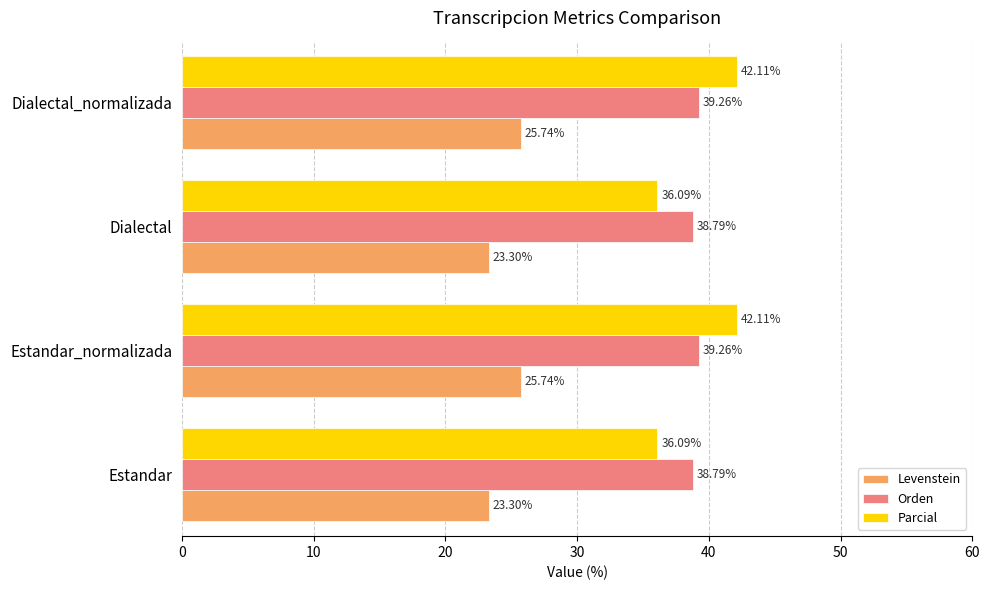

What is the lowest value of the Parcial series?

36.1